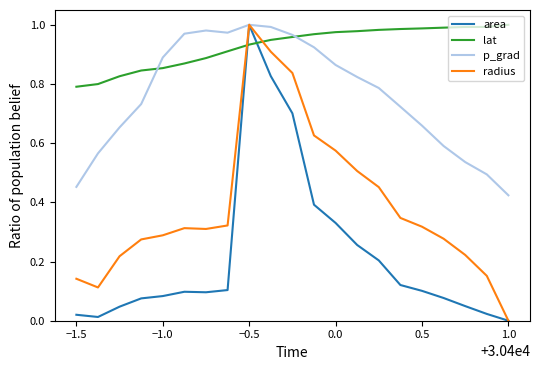

Which series has the largest total across all categories?

lat